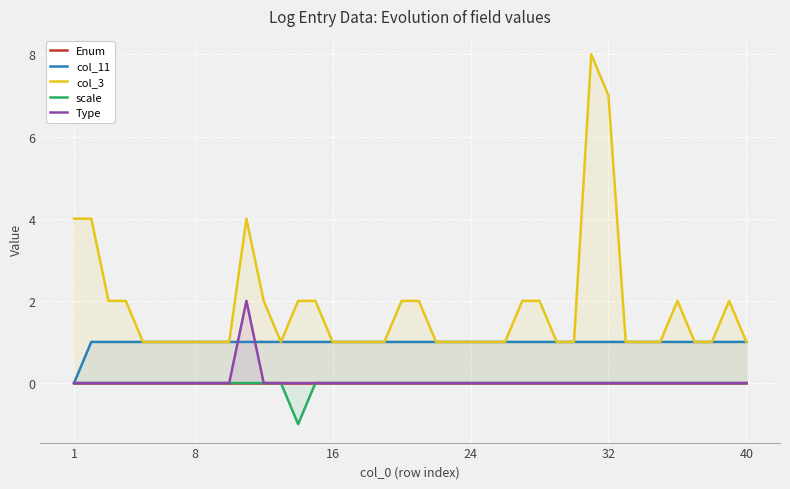

True or false: col_3 and Type cross at least once.

False